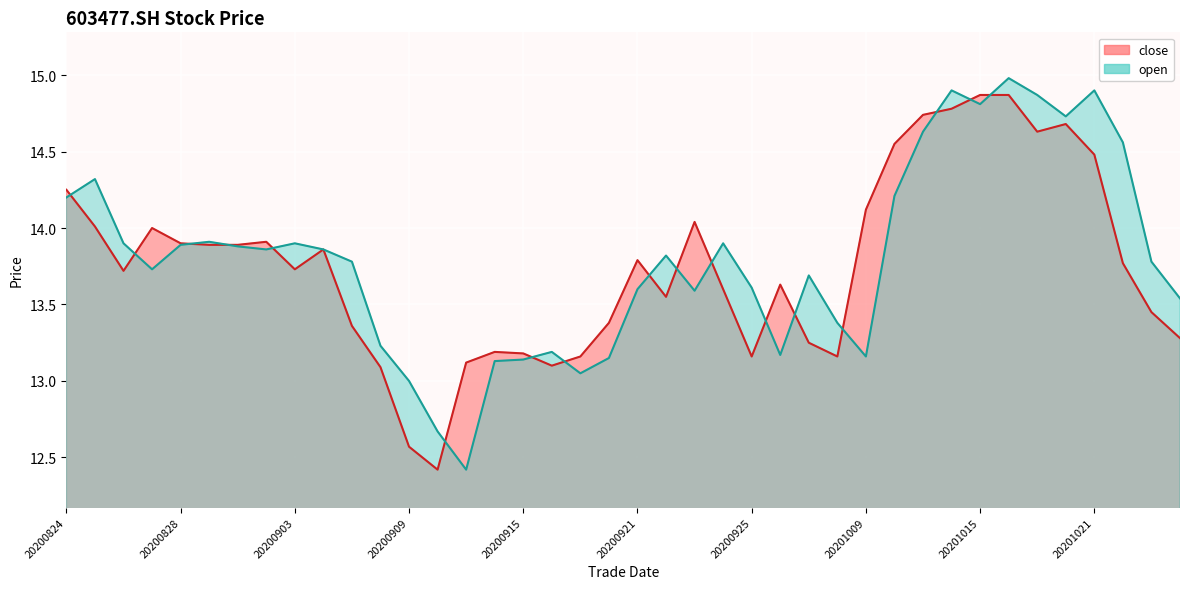

What is the value of the close point at the 28th from the left?

13.2